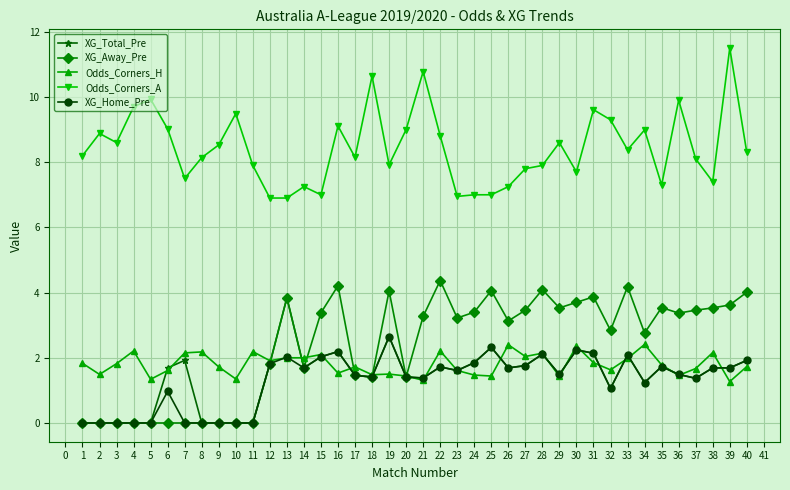

True or false: Odds_Corners_A and XG_Total_Pre intersect in this chart.

False